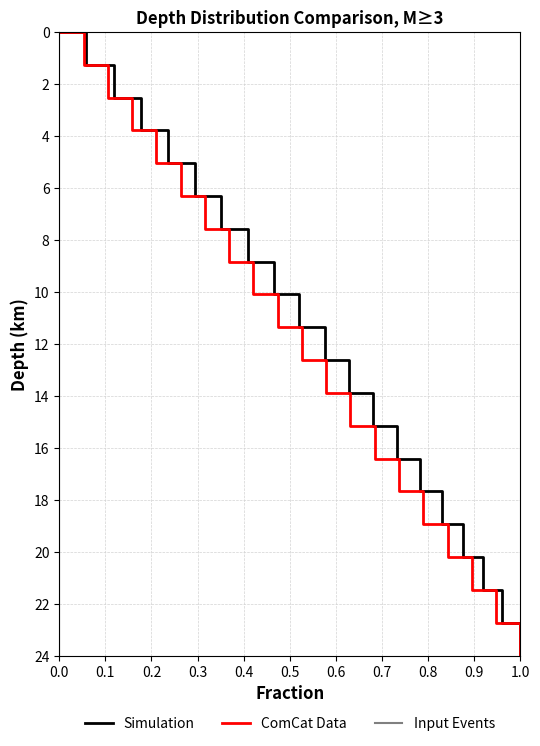

What is the highest value of the Simulation series?

24.0